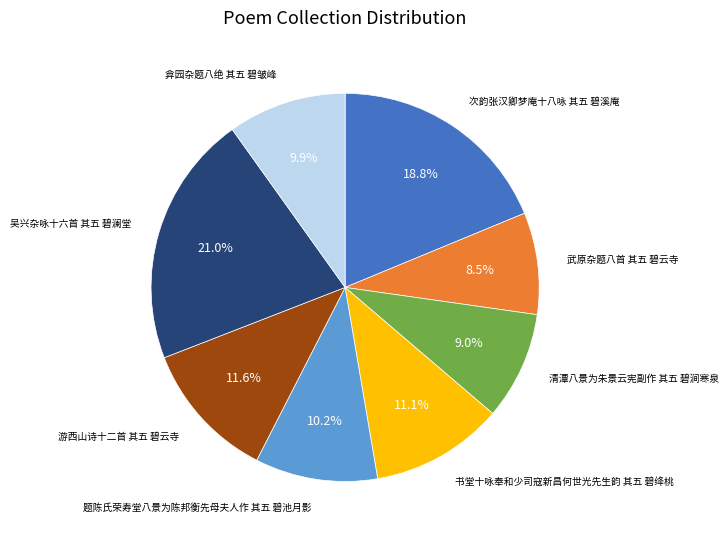

Which has a higher value, 游西山诗十二首 其五 碧云寺 or 书堂十咏奉和少司寇新昌何世光先生韵 其五 碧绛桃?

游西山诗十二首 其五 碧云寺